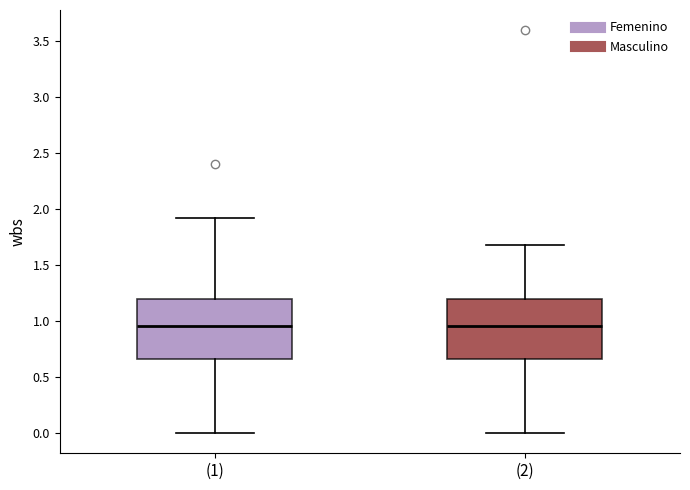

Where is the lower edge of the box for (1) on the y-axis? The values are not printed on the chart, so give them approximately, as read against the axis.

0.65